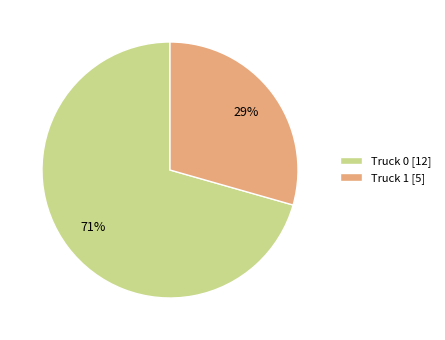

What is the smallest slice in the pie chart?

Truck 1